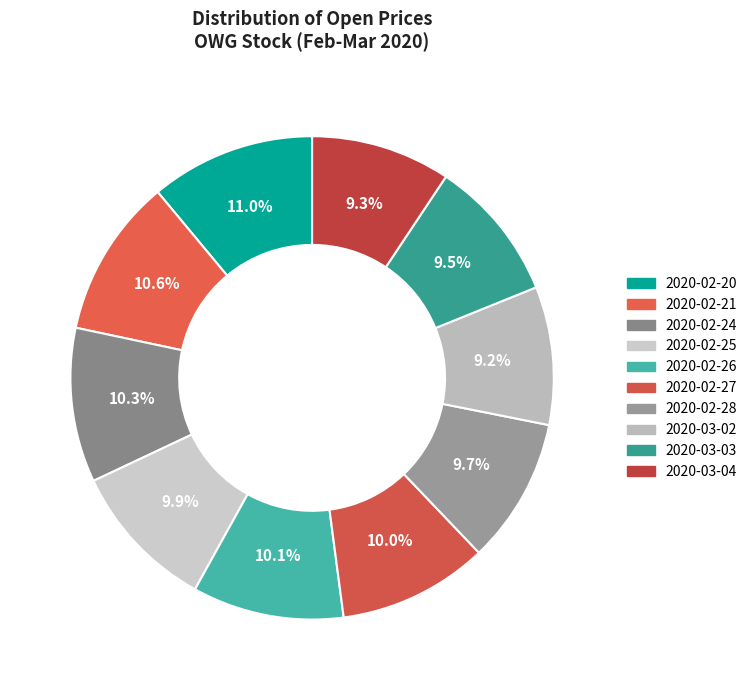

Is there any slice that represents more than half of the pie?

No